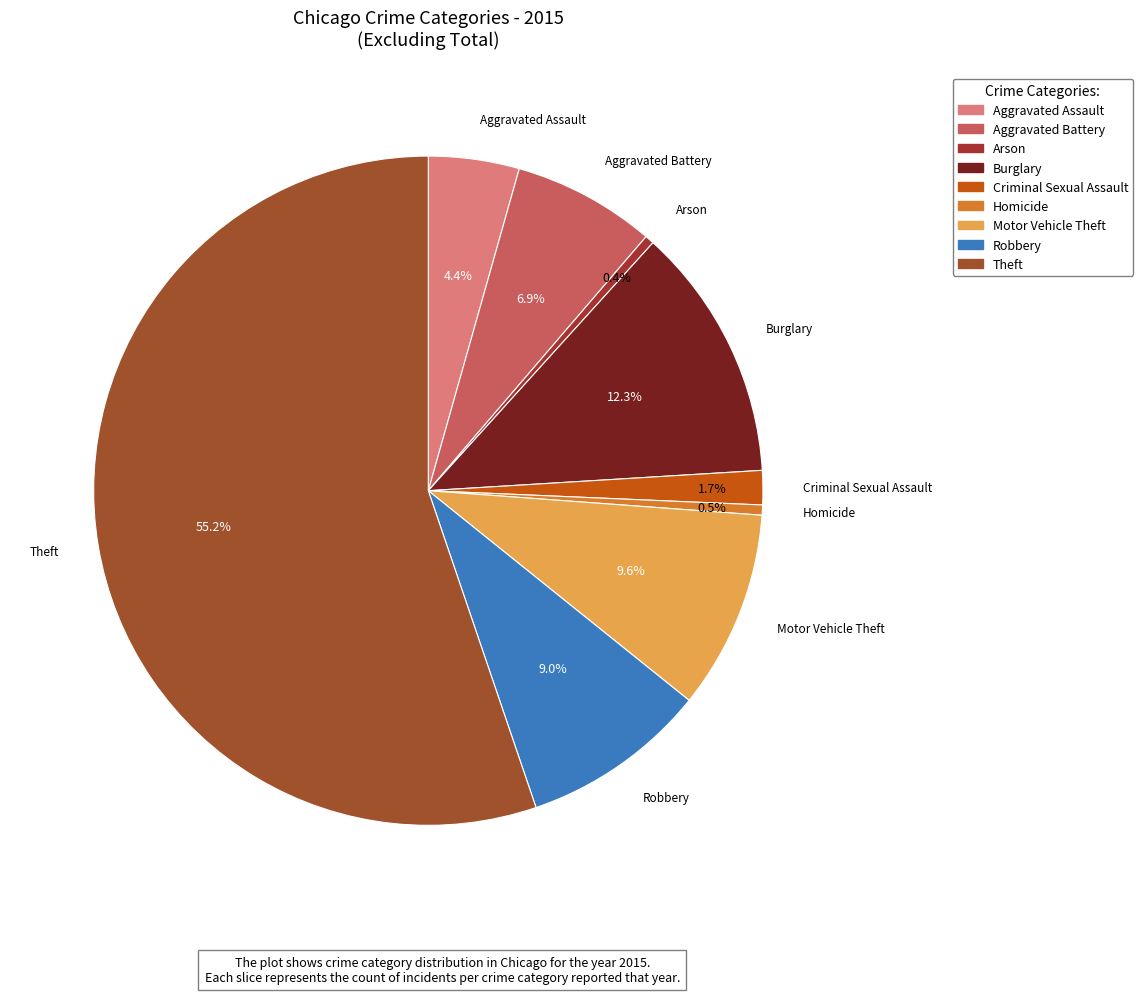

Does Homicide account for over 50% of the chart?

No